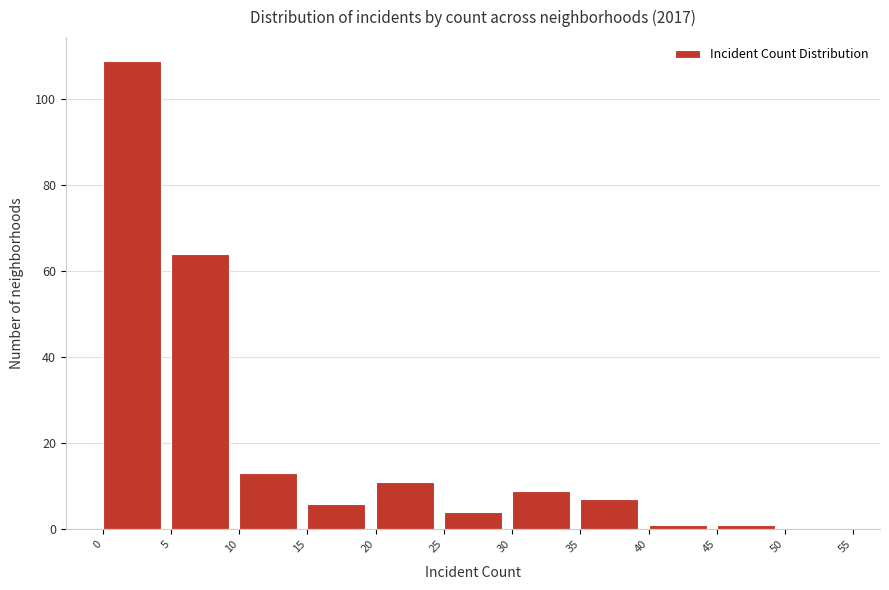

Reading left to right, transcribe this chart: for each bar, give the range it covers on the x-axis and its height. The values are not printed on the chart, so give them approximately, as read against the axis.

0 to 5: 110
5 to 10: 64
10 to 15: 14
15 to 20: 6
20 to 25: 12
25 to 30: 4
30 to 35: 10
35 to 40: 8
40 to 45: under 2
45 to 50: under 2
50 to 55: 0